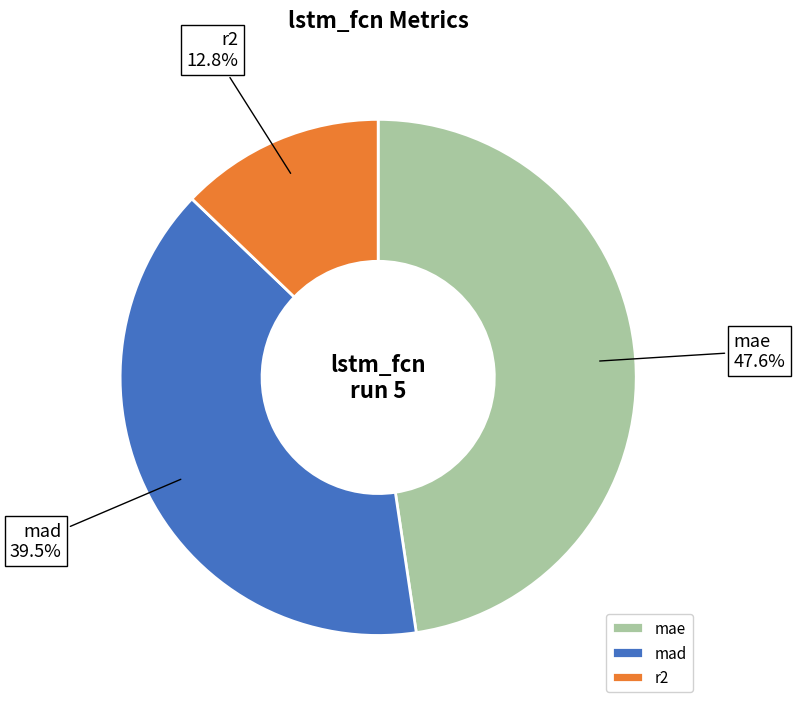

Does r2 represent more than half of the total?

No